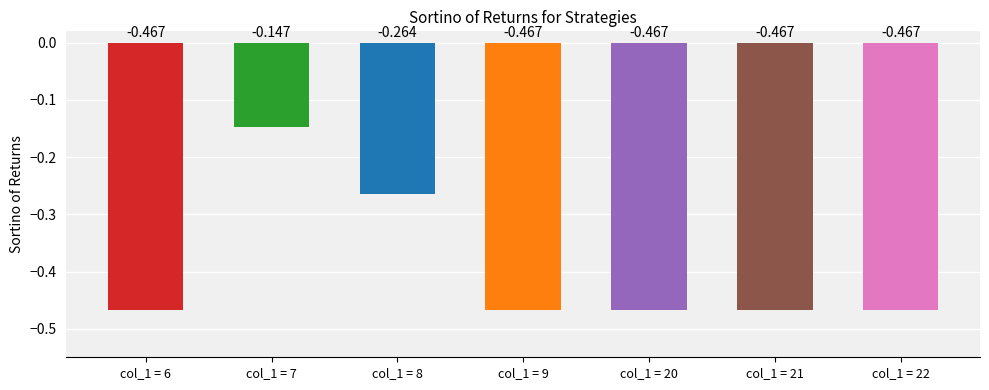

What is the difference between the second highest and second lowest values?

0.2